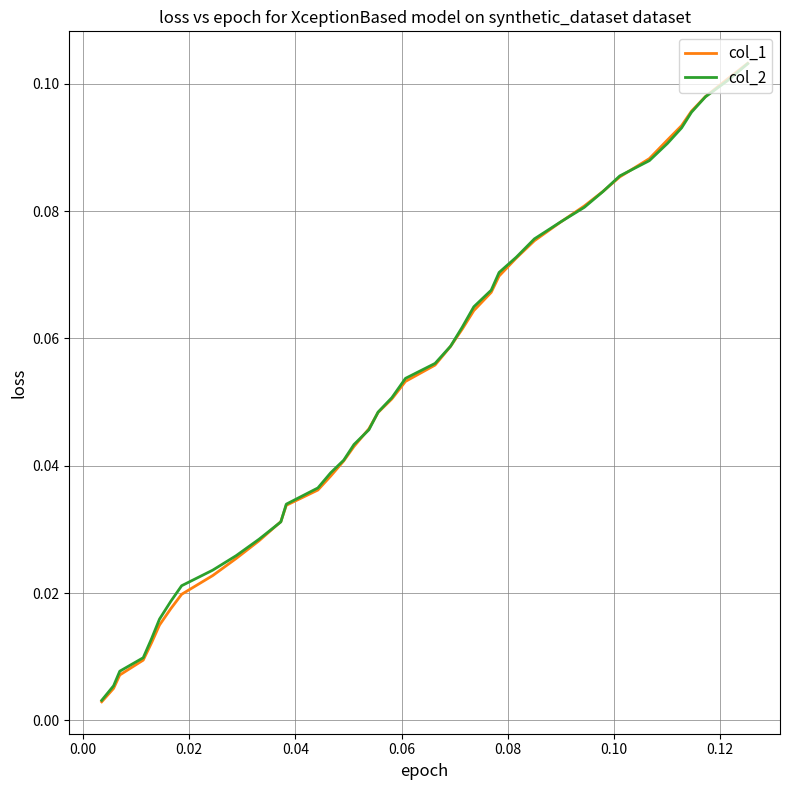

Which series has the largest range (max minus min)?

col_1